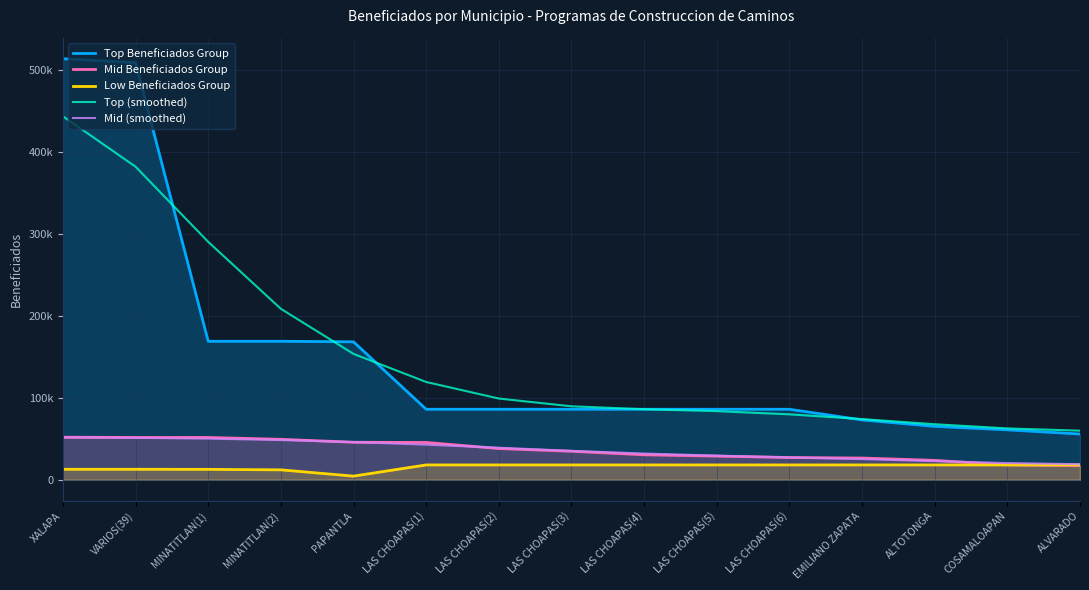

How many values in the Mid (smoothed) series exceed 35242?

8